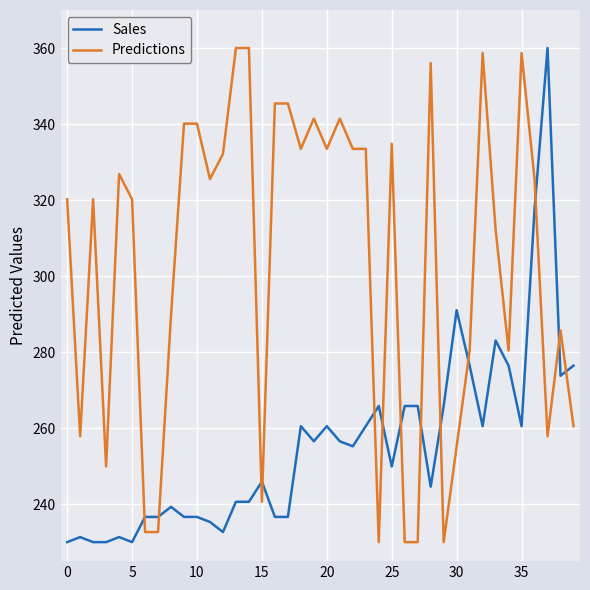

At how many categories does at least one series exceed 355?

6